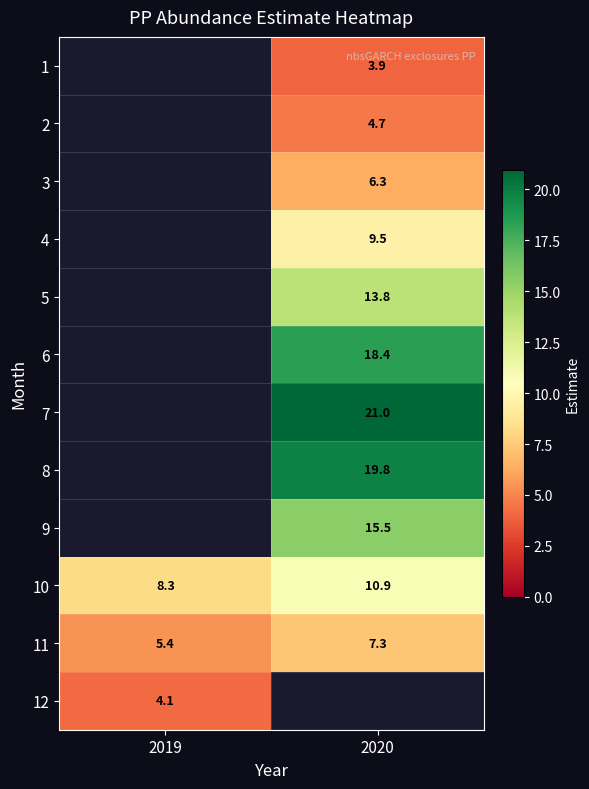

How many data points in 10 are less than 10?

1